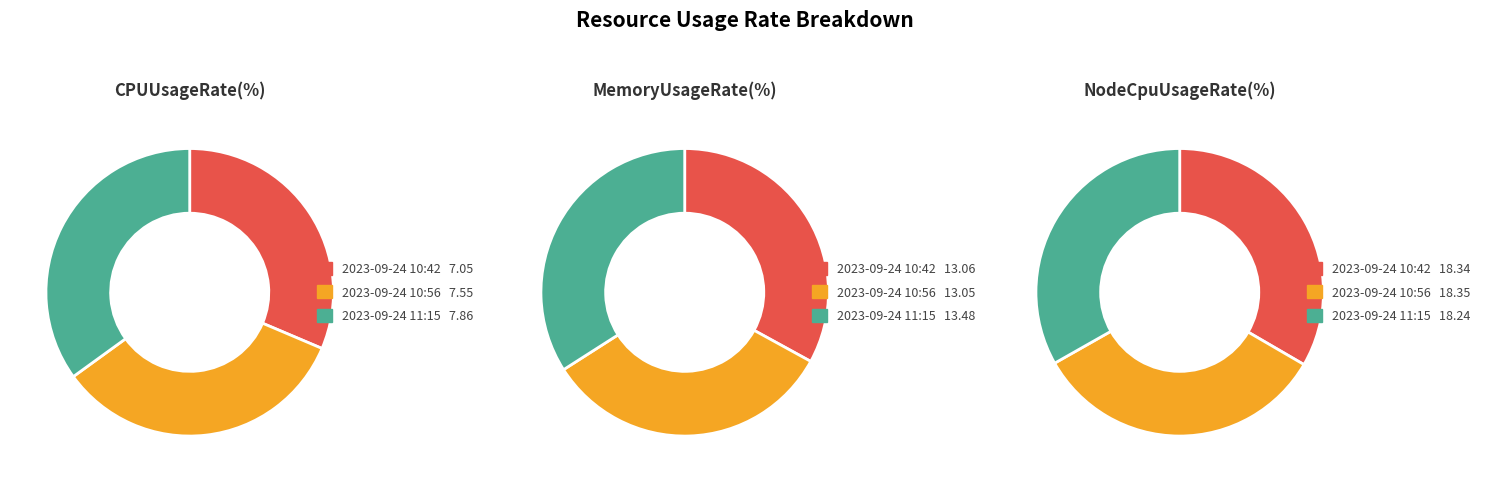

To the nearest percent, what is the average slice percentage?

33%